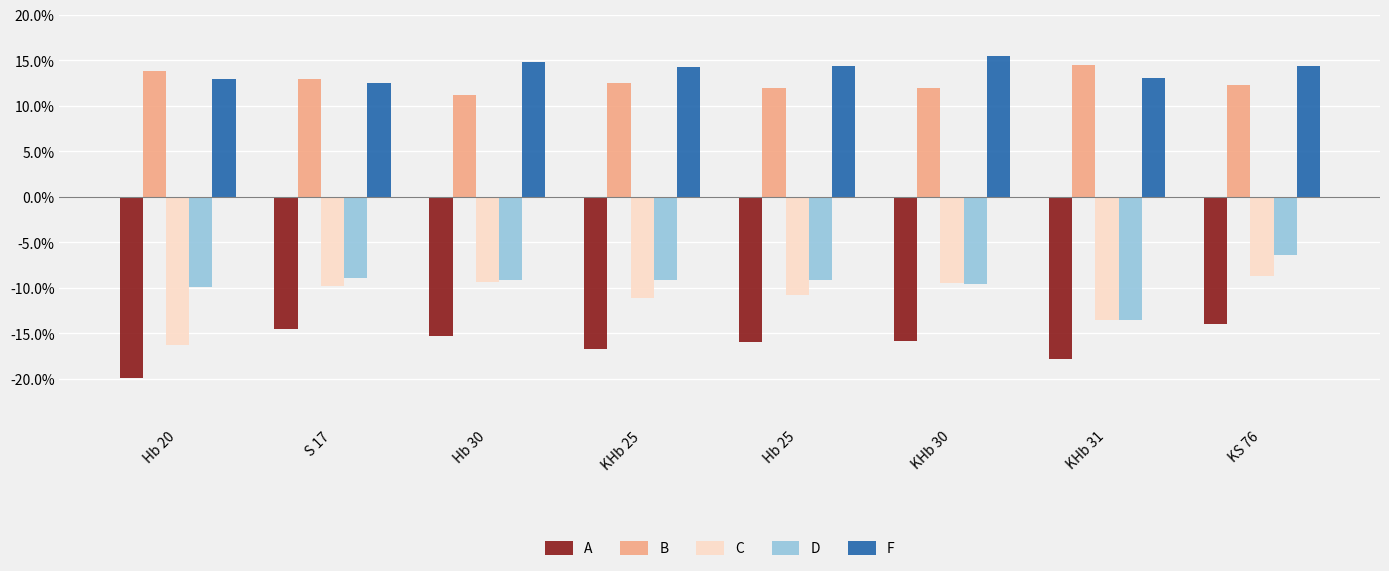

At which category is the sum across all series the highest?

KS 76